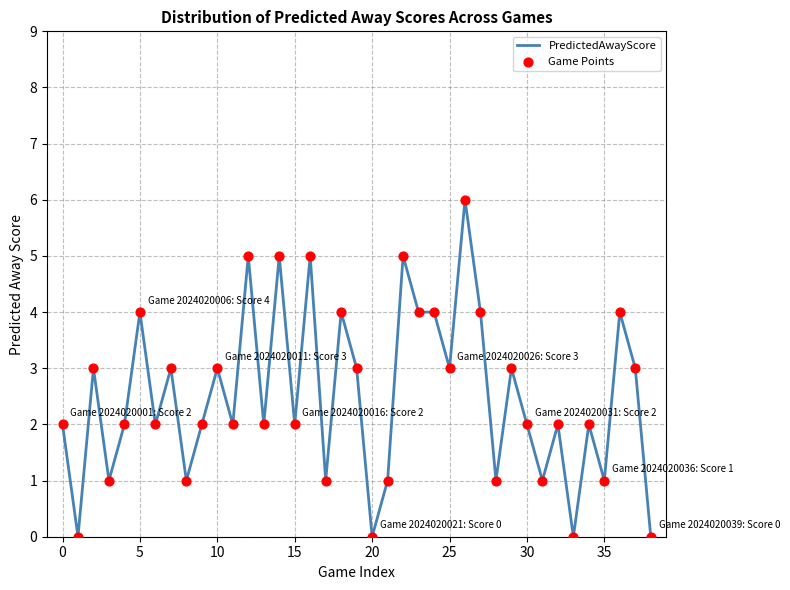

What is the maximum value shown in the chart?

6